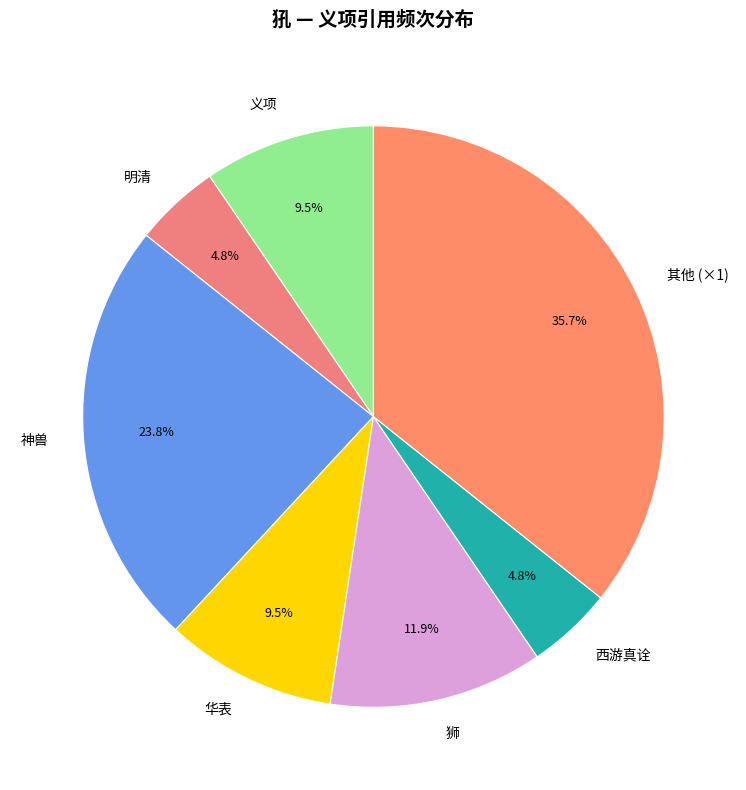

How many segments does this pie chart have?

7